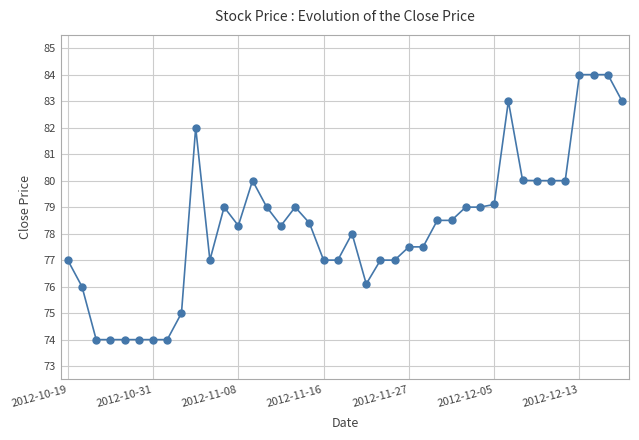

True or false: there are more than 0 points higher than both neighbors.

True